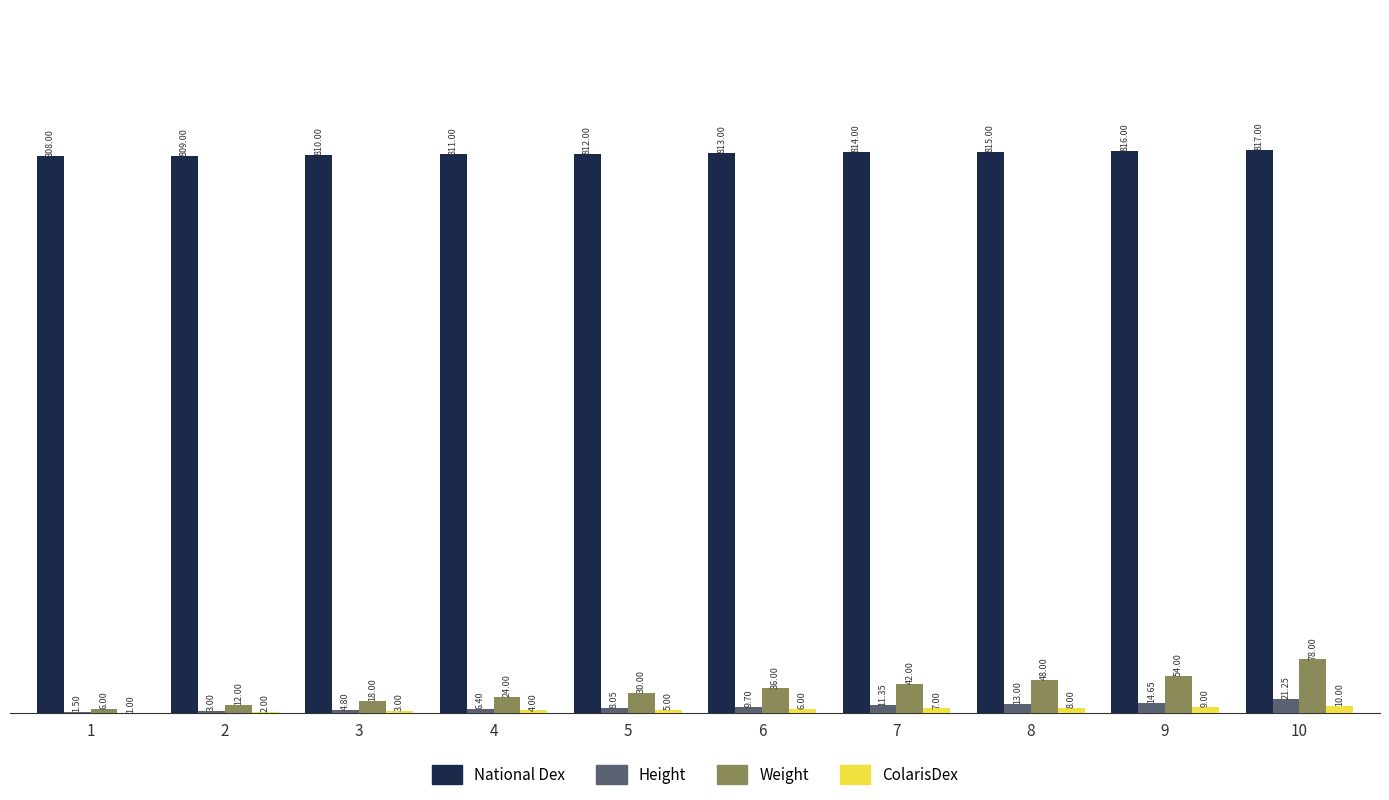

What is the sum of all Weight values?

348.0